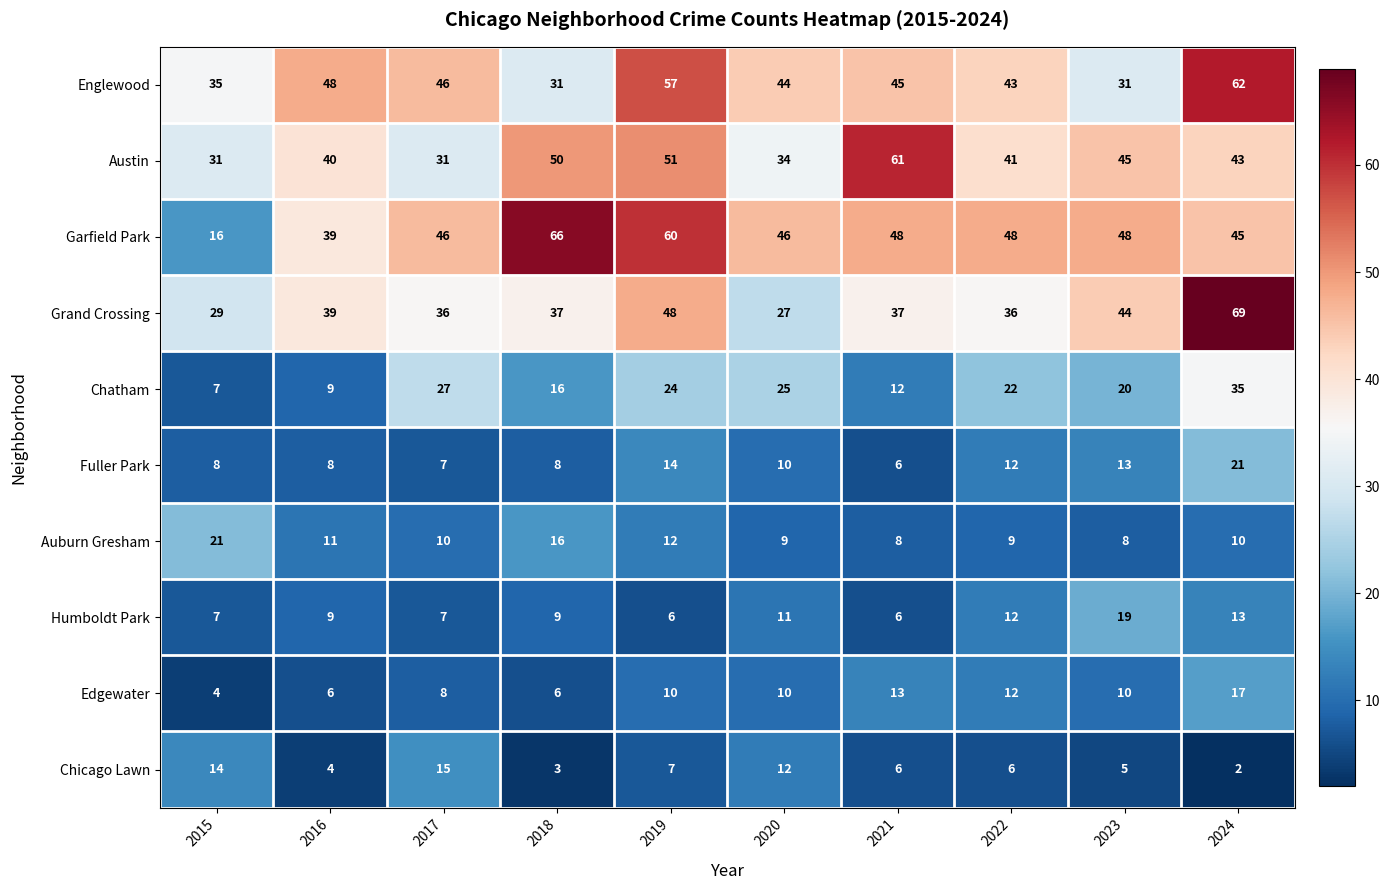

What is the difference between the maximum and minimum values in the Humboldt Park series?

13